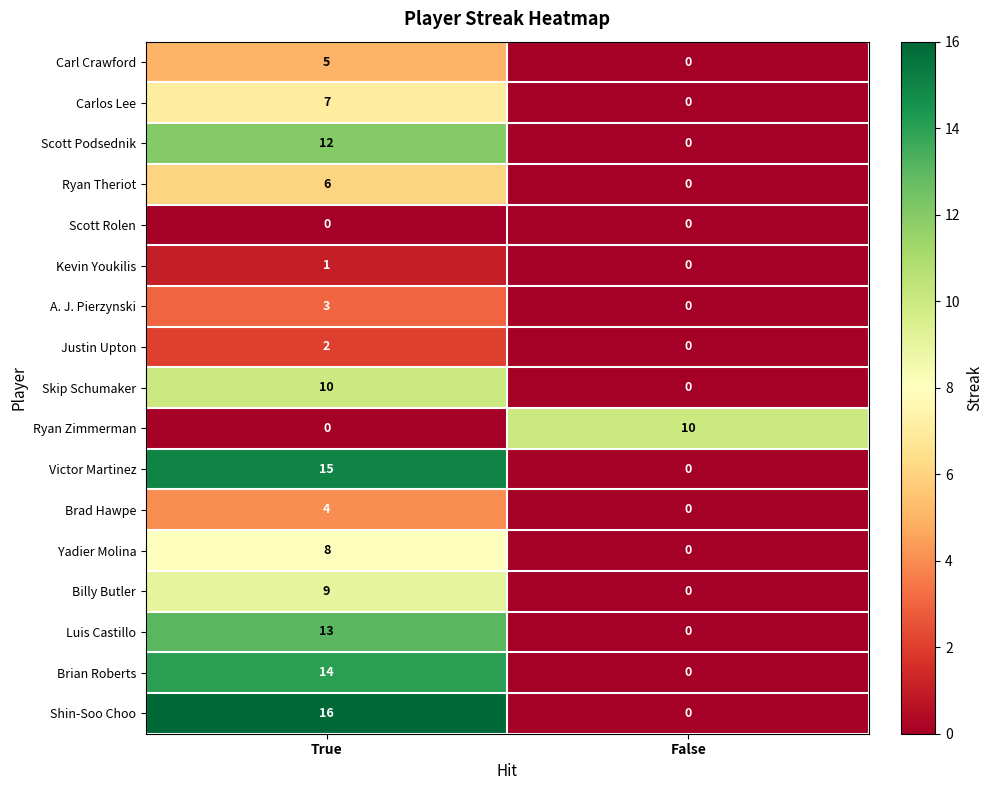

The Scott Podsednik series shows 4 at True. True or false?

False